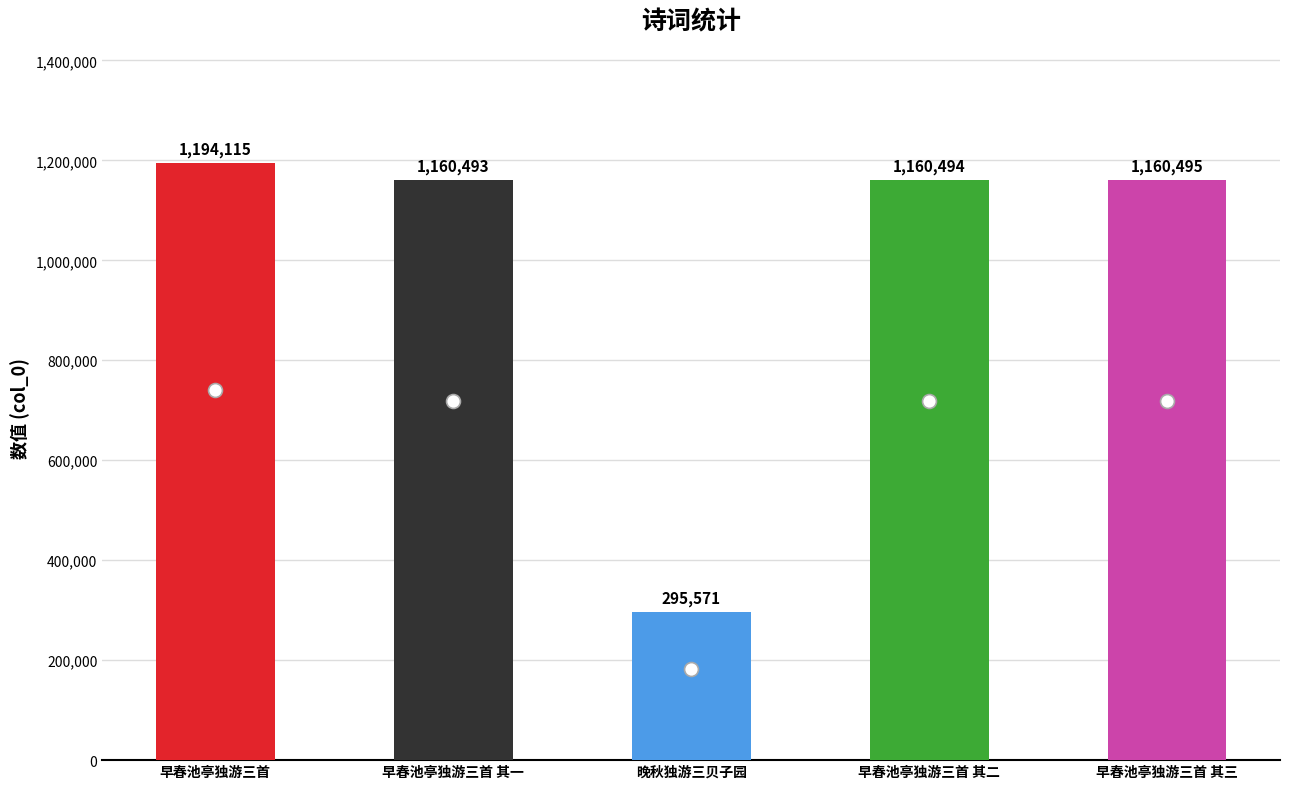

What is the change in value from 早春池亭独游三首 to 早春池亭独游三首 其一?

-33622